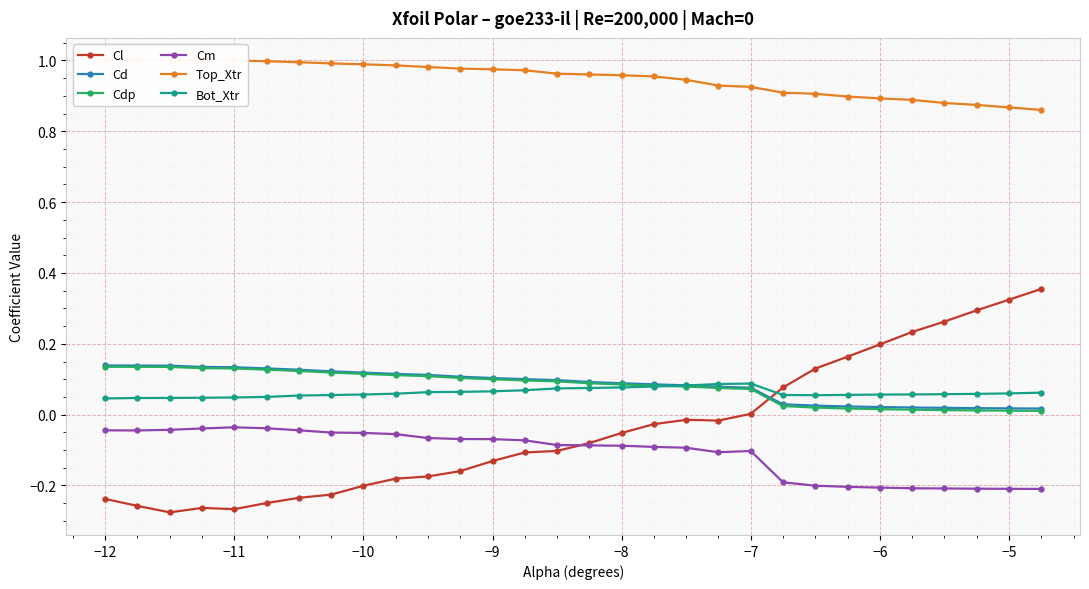

What is the average value of the Bot_Xtr series?

0.1